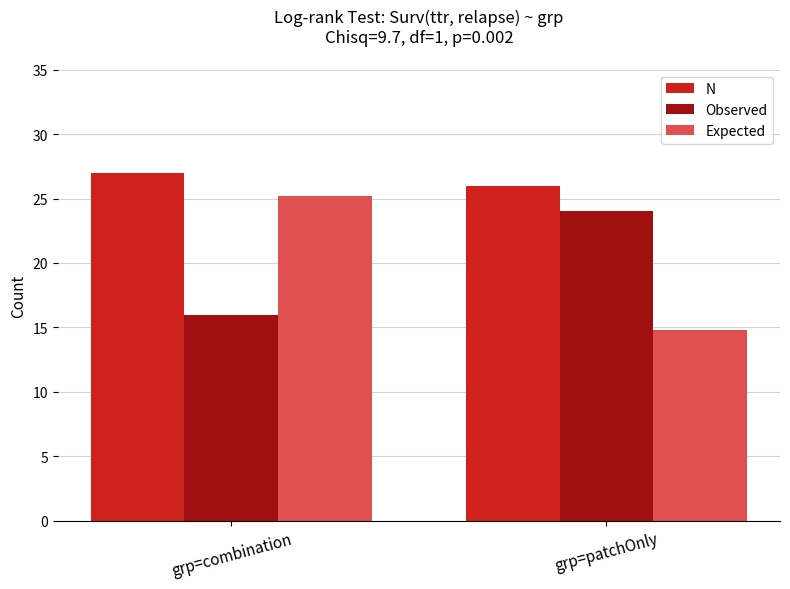

What is the label of the 2nd bar from the right?

grp=combination